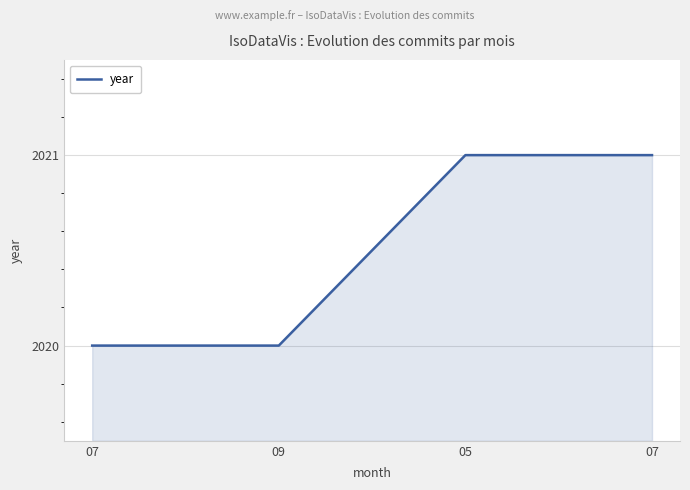

The value at 07 is 3455. True or false?

False